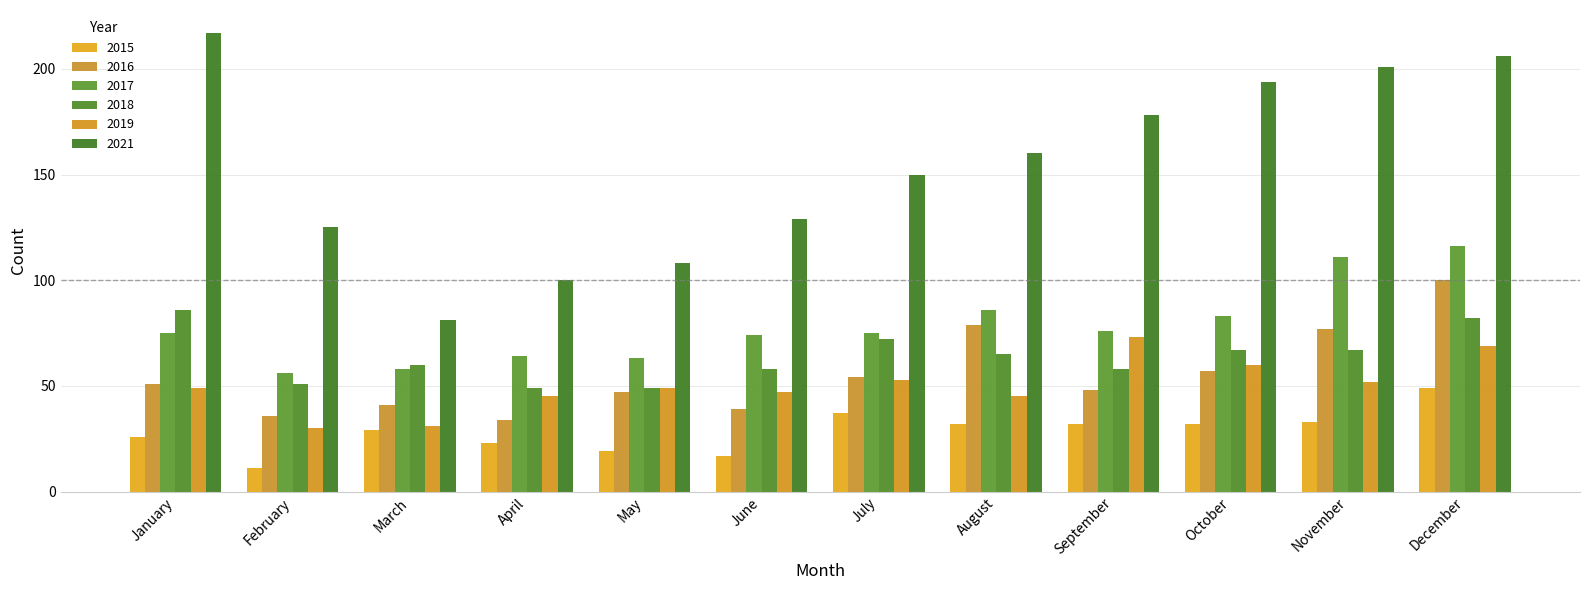

What is the value of the 2019 bar at the 10th from the left?

60